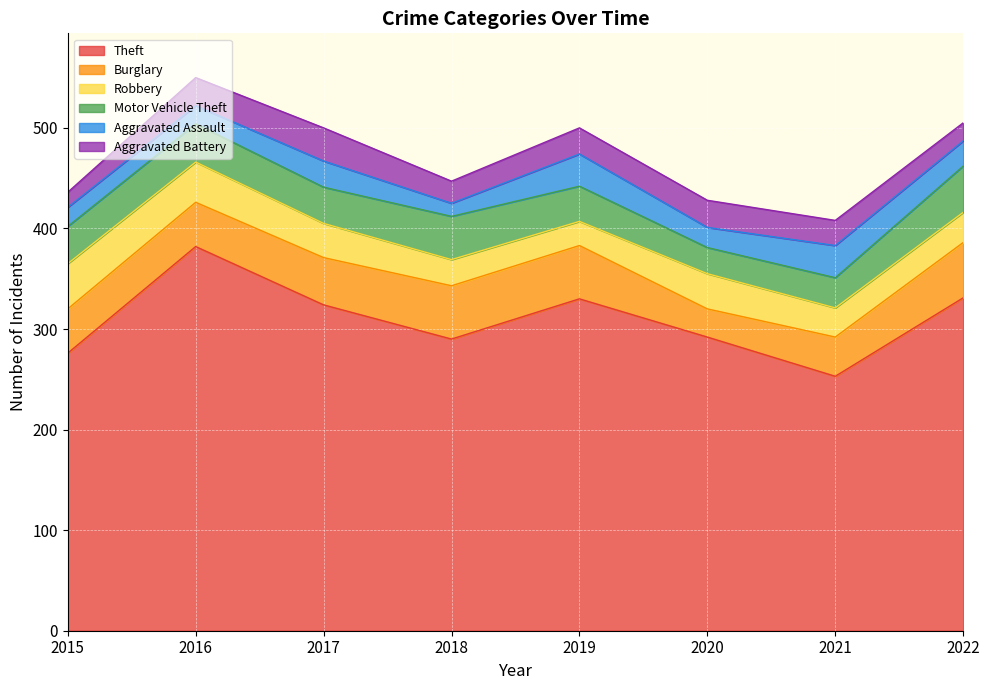

Count the number of data series in this chart.

6